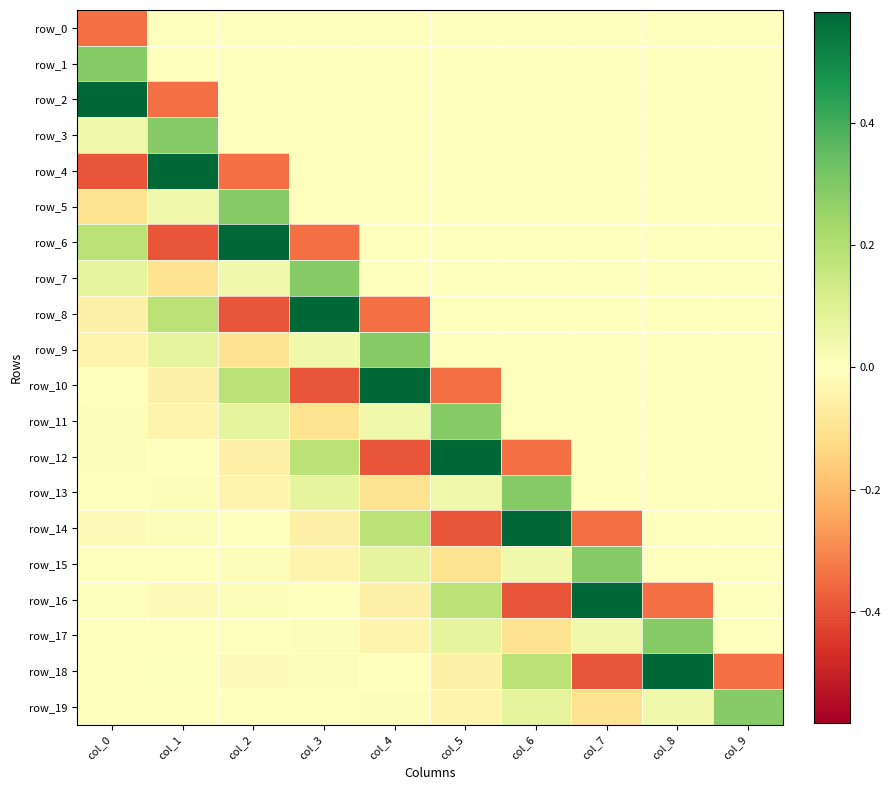

Which series has the largest range (max minus min)?

row_4